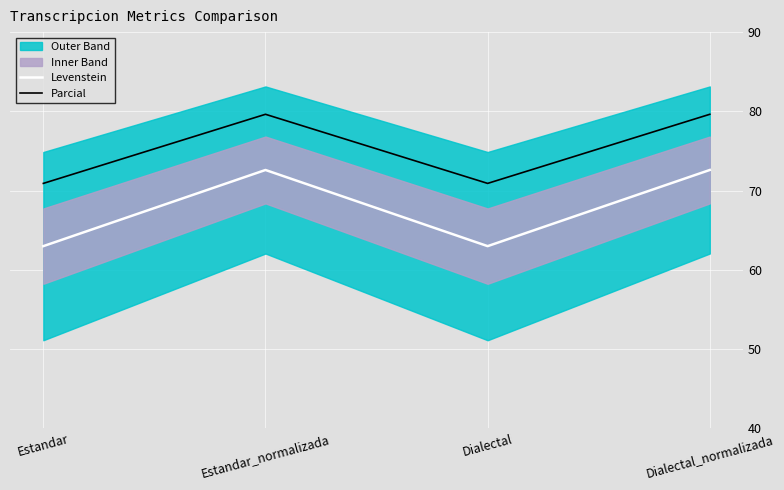

The Levenstein series shows 63.0 at Dialectal. True or false?

True